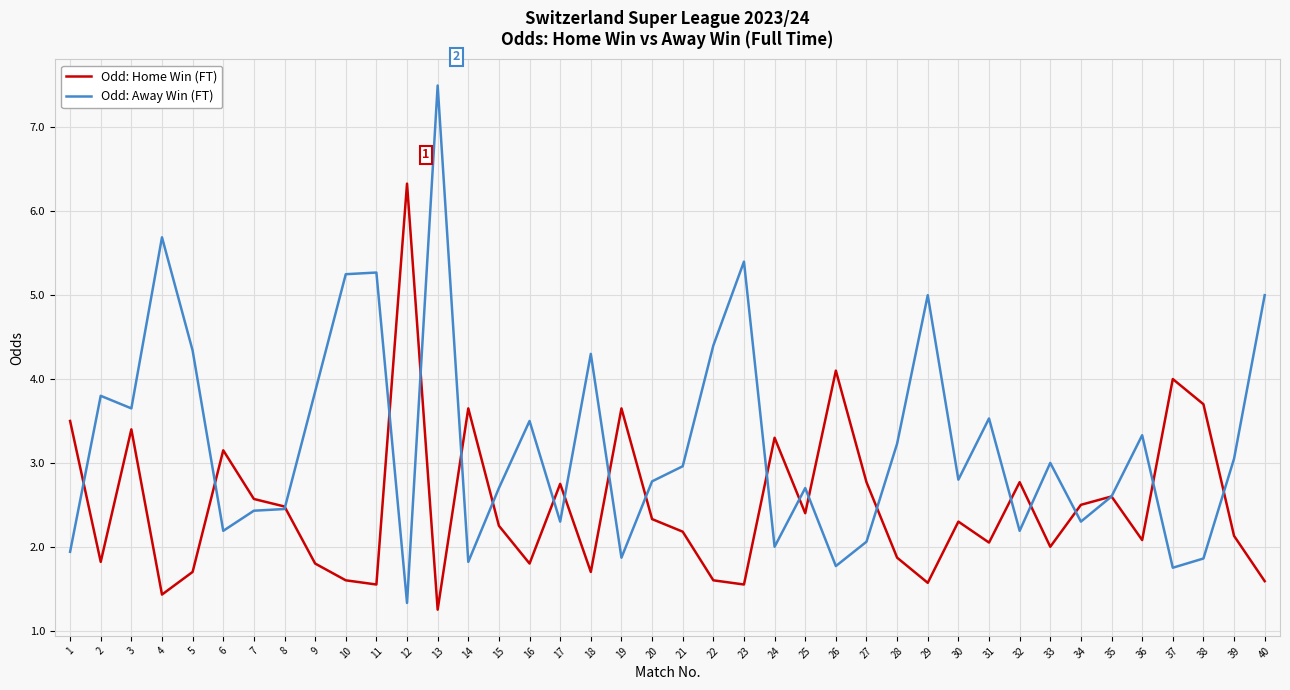

Which series changed the most between 3 and 35?

Odd: Away Win (FT)